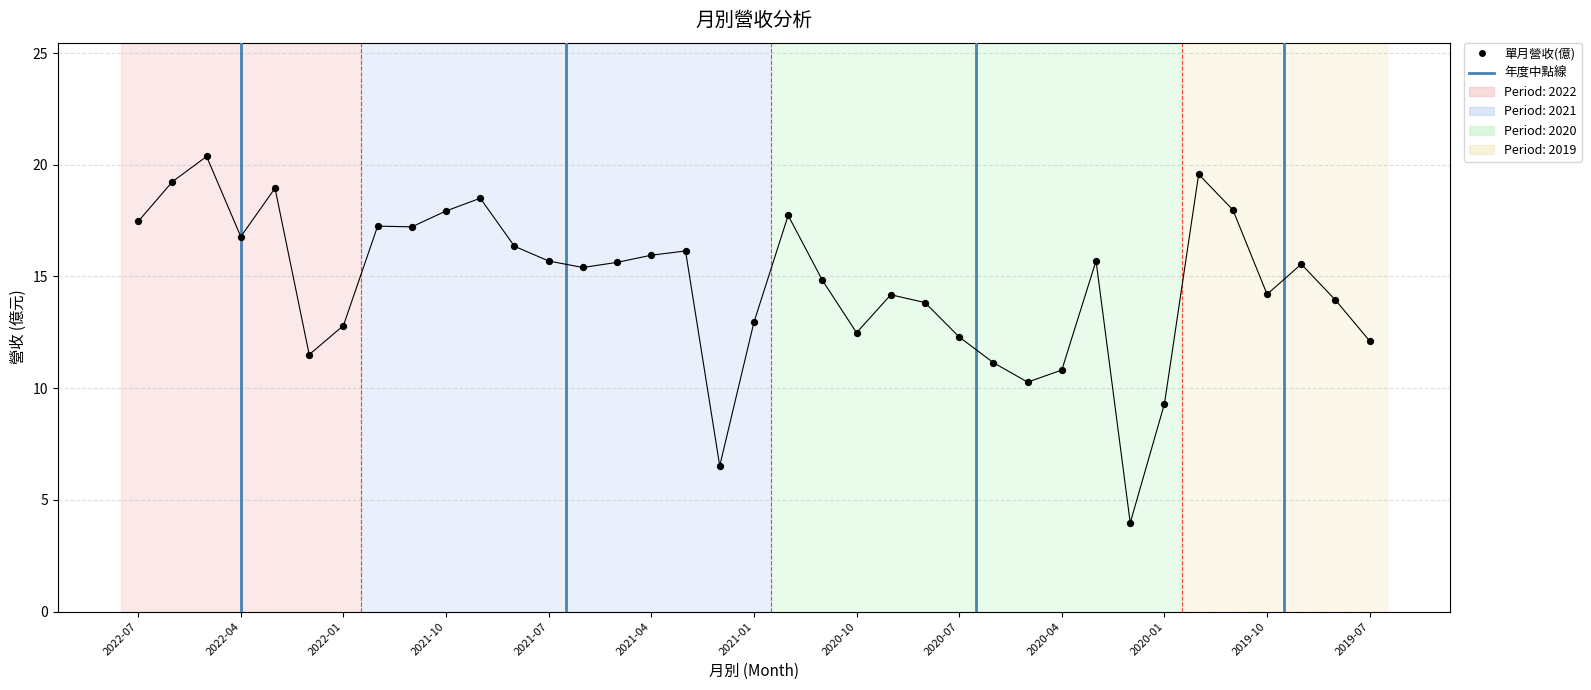

Which has a higher value, 31 or 24?

31